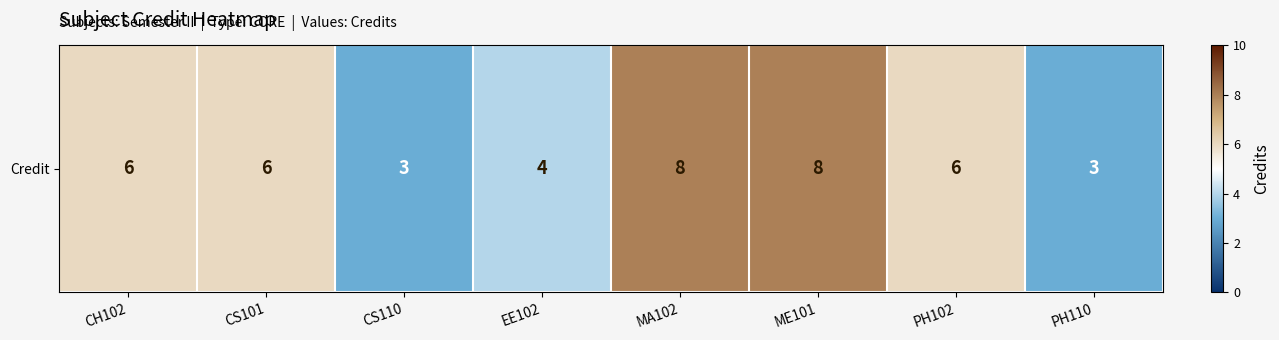

At which label is the value closest to 5?

CH102